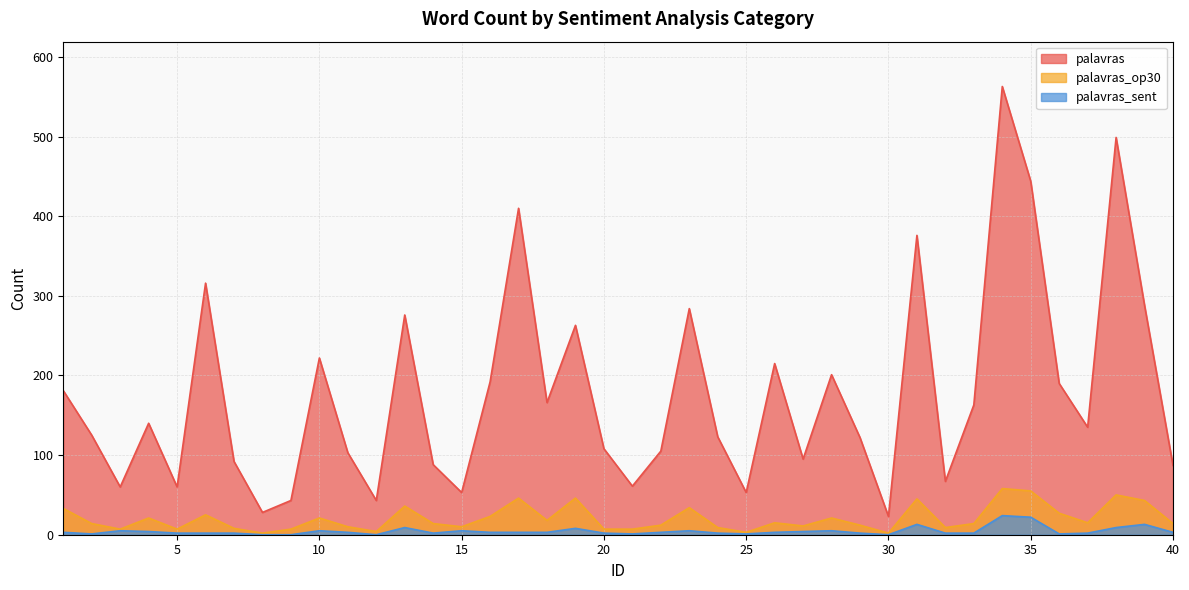

The palavras series shows 621 at 31. True or false?

False